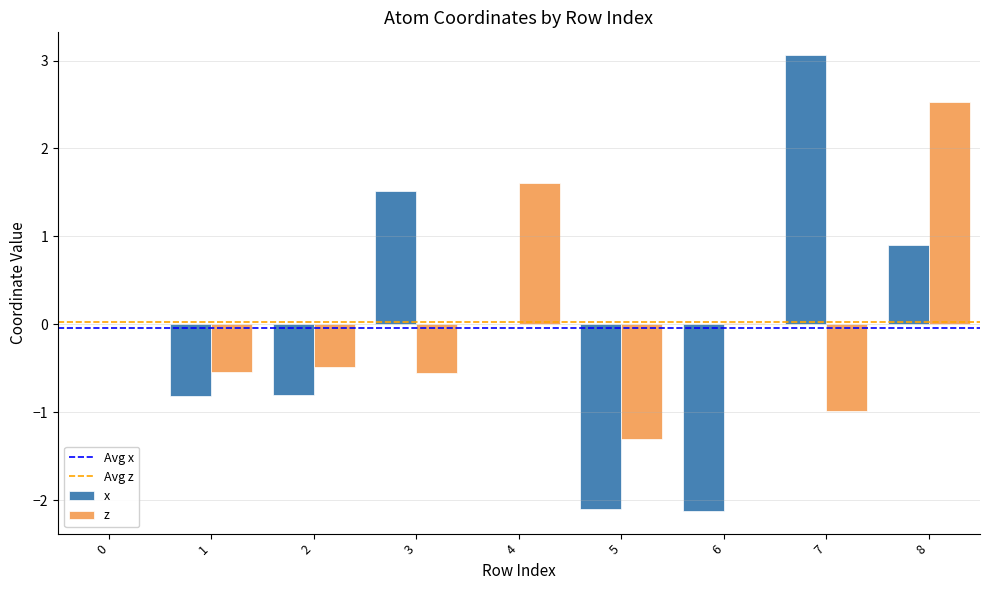

What is the greatest value displayed?

3.1